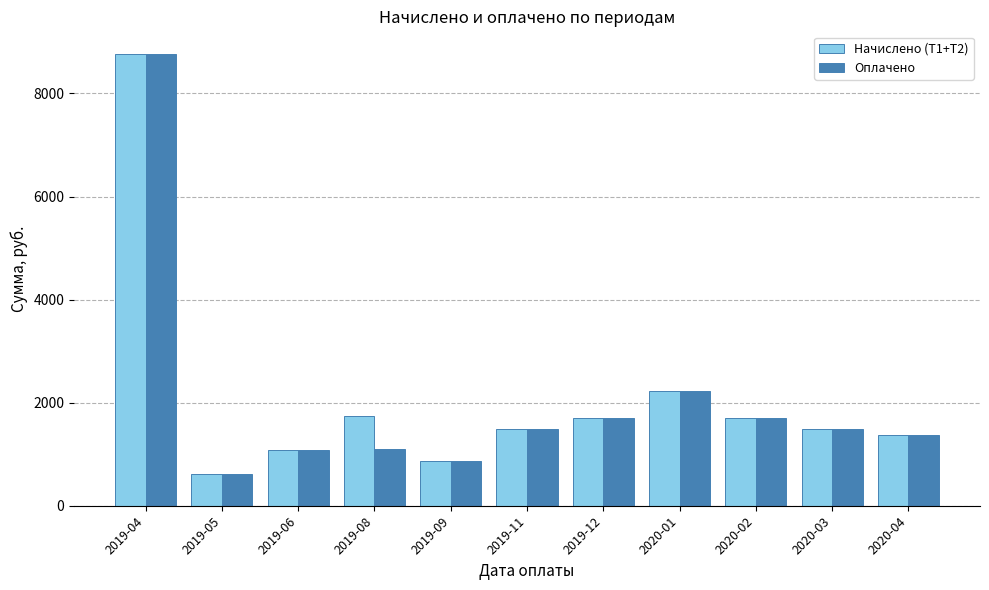

What is the minimum value for Оплачено?

620.1